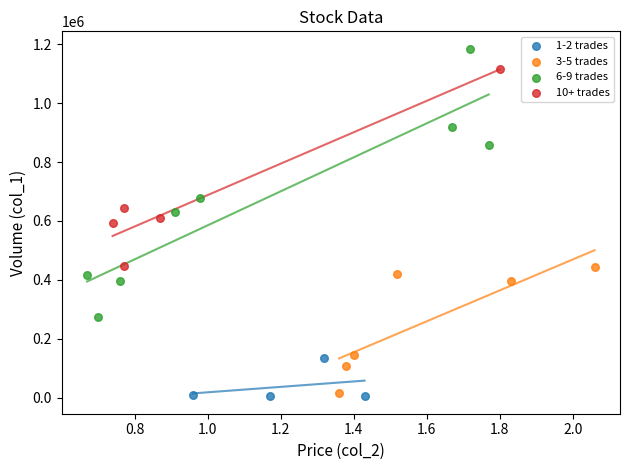

Which series contains the highest Y value?

6-9 trades